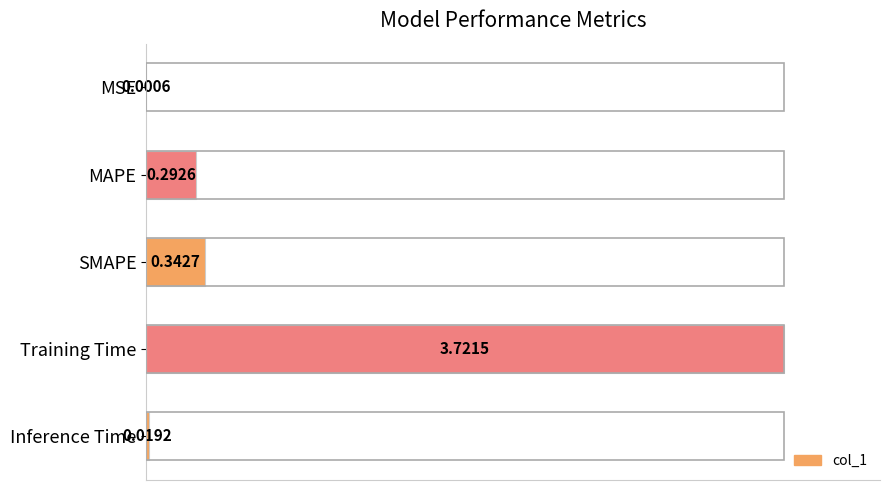

Are the bars grouped side by side (vs. stacked)?

No